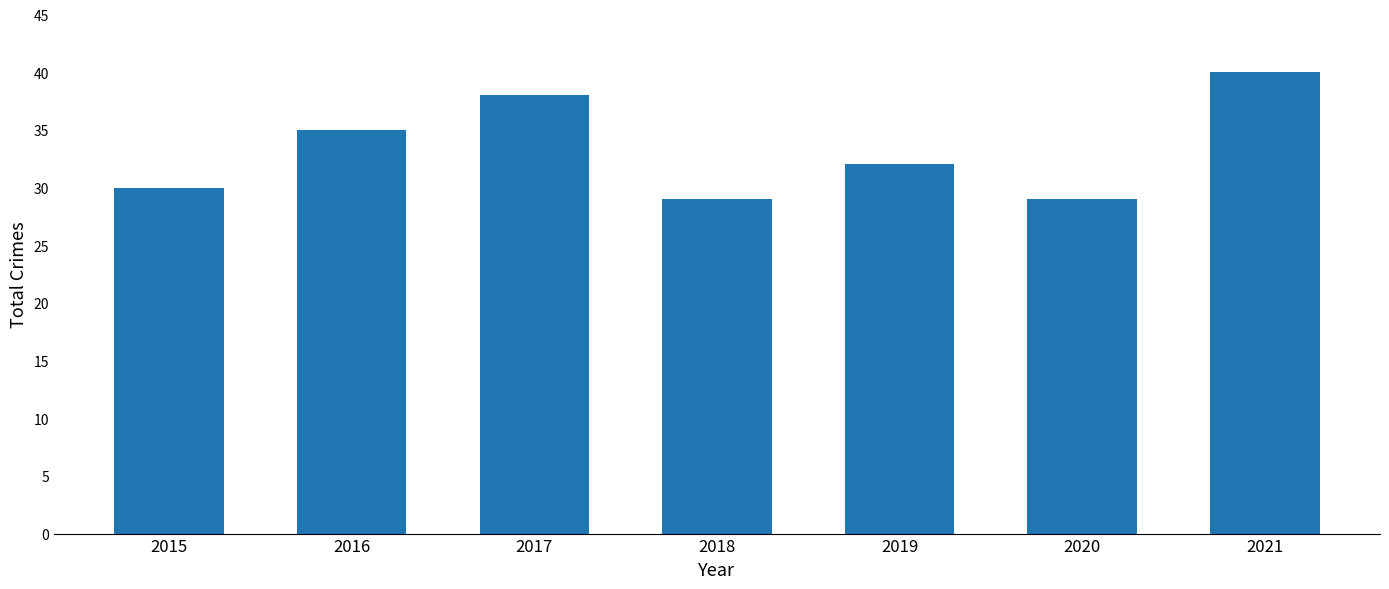

What is the difference between the maximum and minimum values?

11